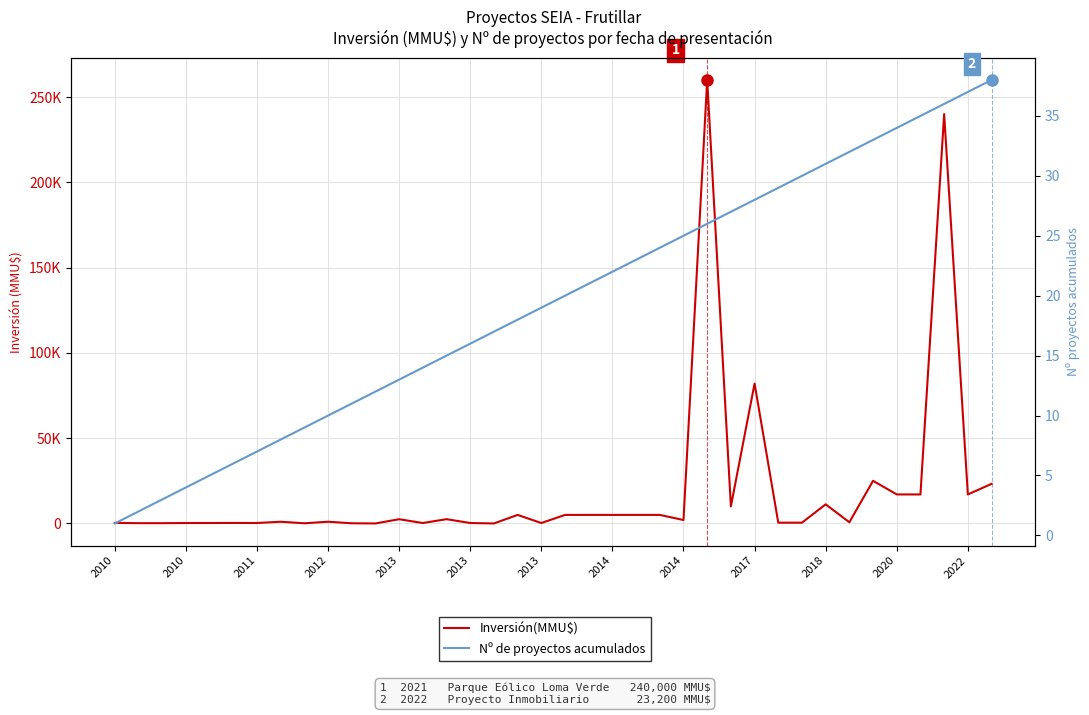

At how many categories does at least one series exceed 63823?

3